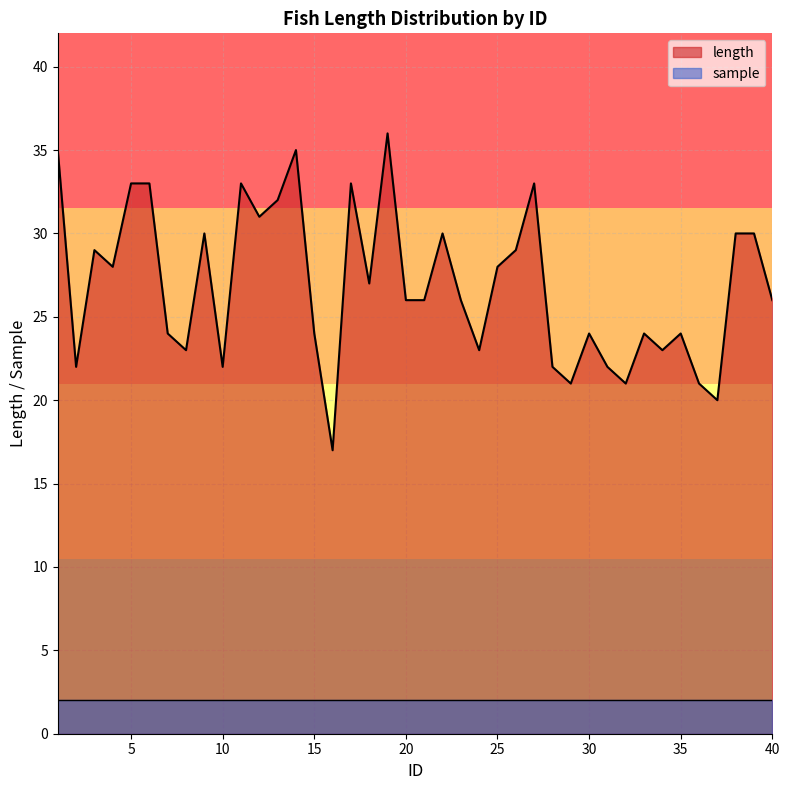

How many lines are shown in the chart?

2